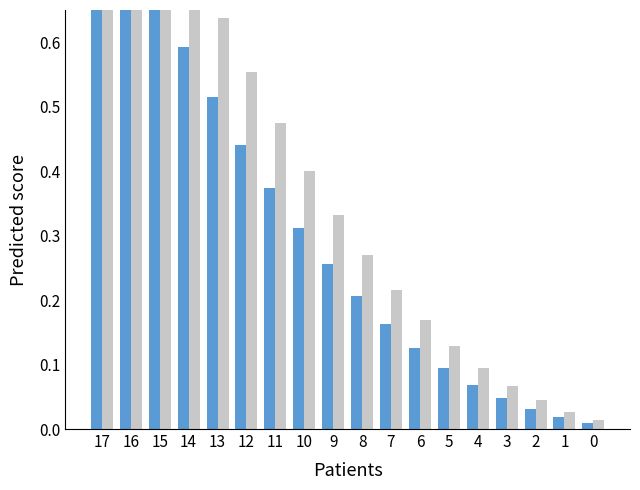

At 12, list the series in order from smallest to largest.

predicted_deaths_mean, predicted_total_deaths_mean